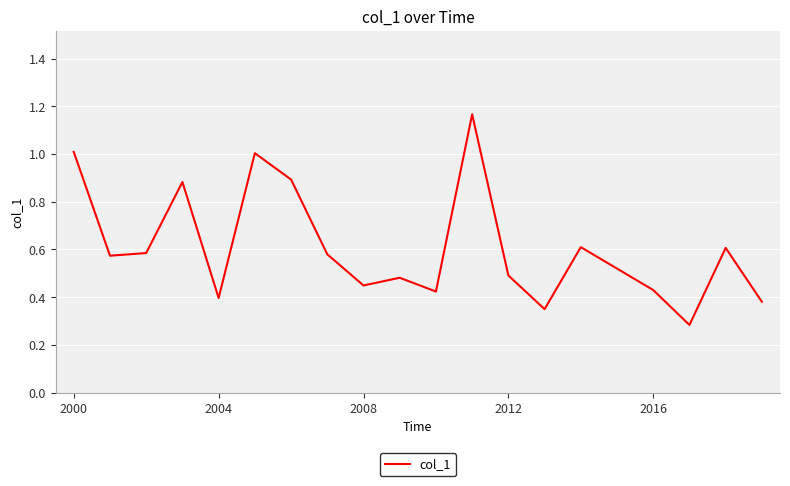

Read the value at 2000.

1.0